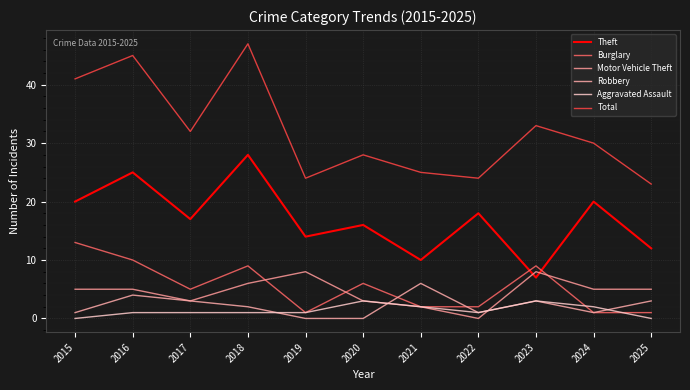

At which category is the sum across all series the highest?

2018